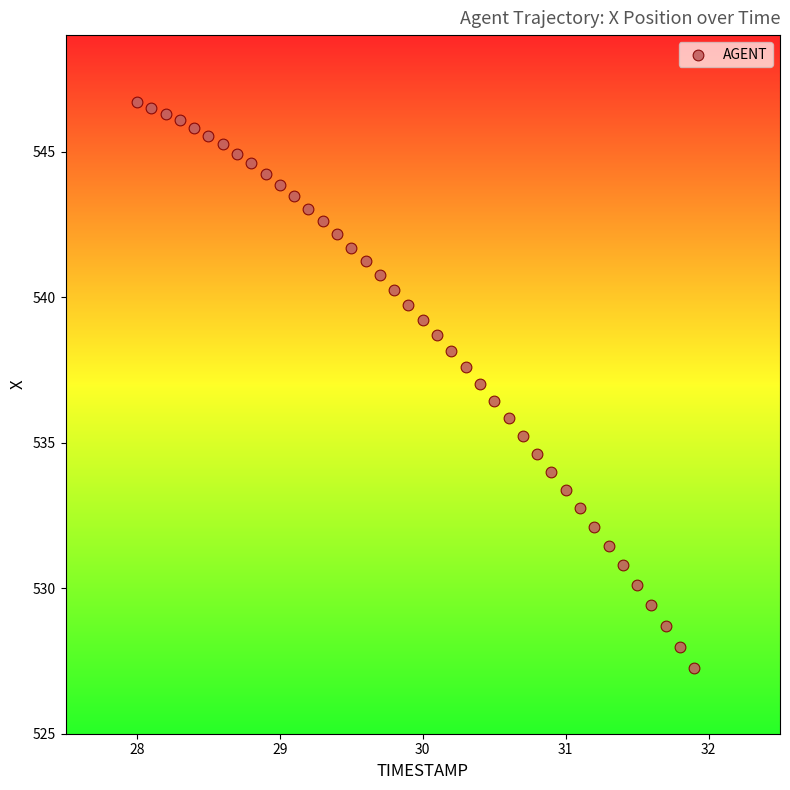

What is the range of Y values (max minus min)?

19.4